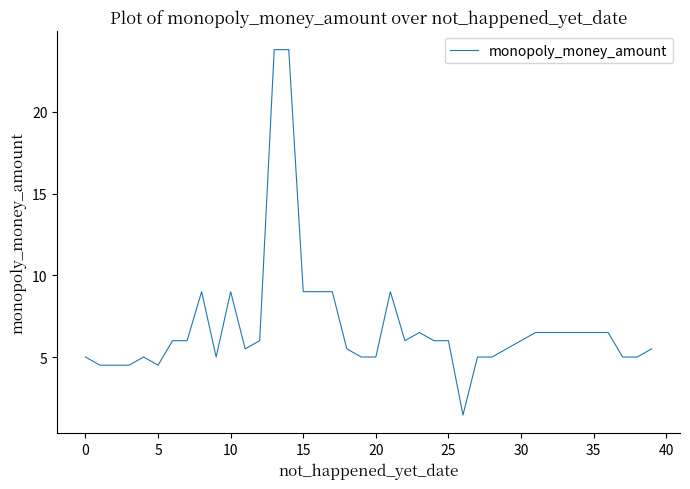

What is the difference between the maximum and minimum values?

22.4